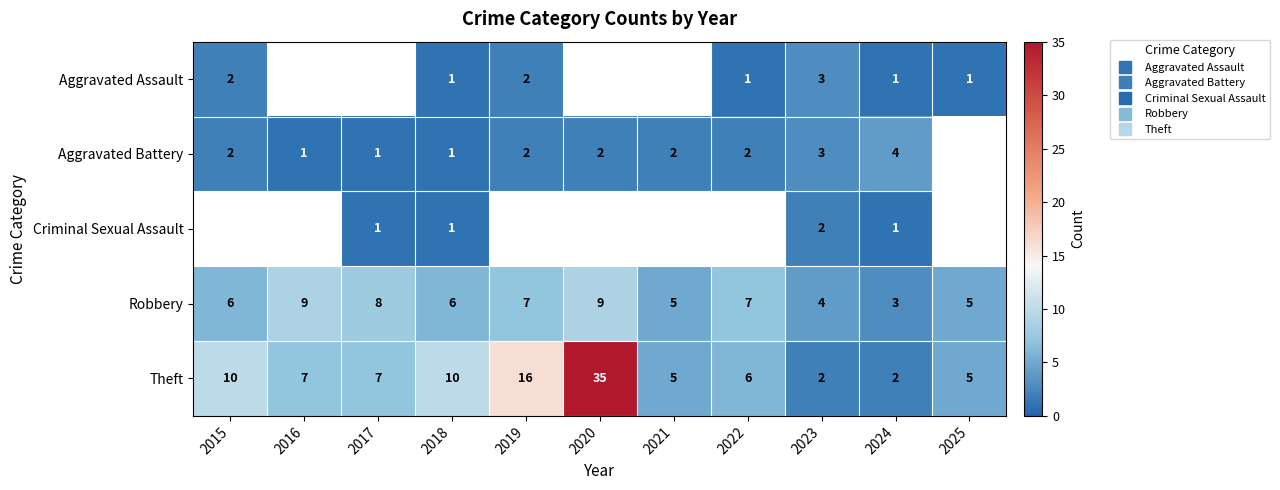

How many distinct data groups are displayed?

5